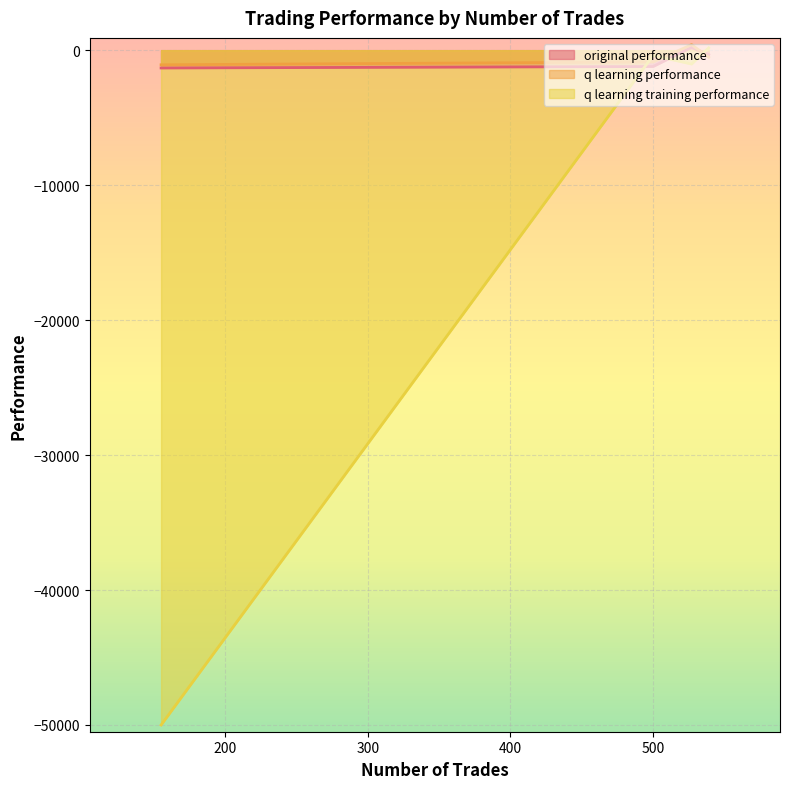

Which has a higher value, 527 or 155?

527